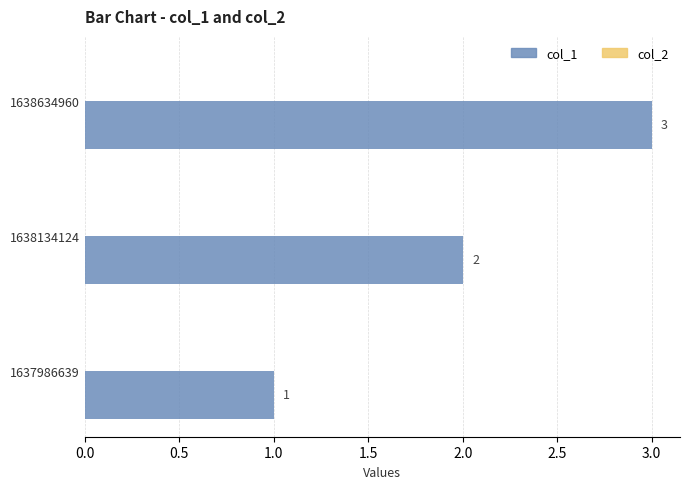

Does the chart contain any negative values?

No